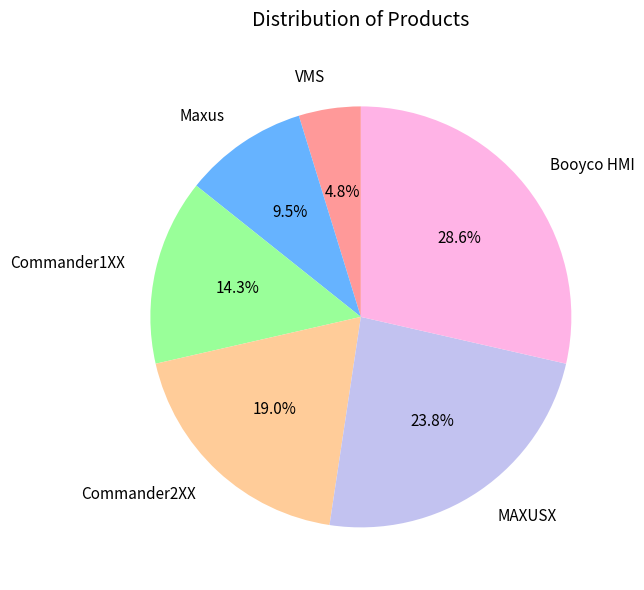

How many slices are in this pie chart?

6